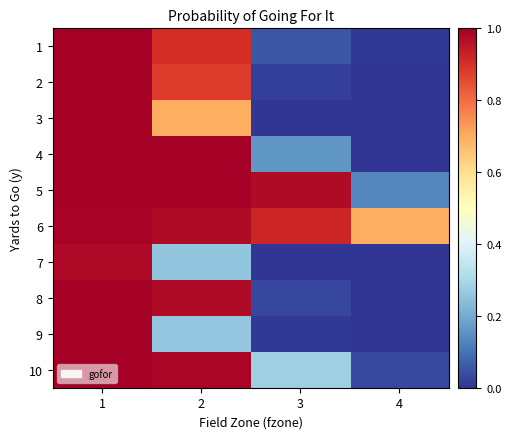

At which category is the sum across all series the highest?

1